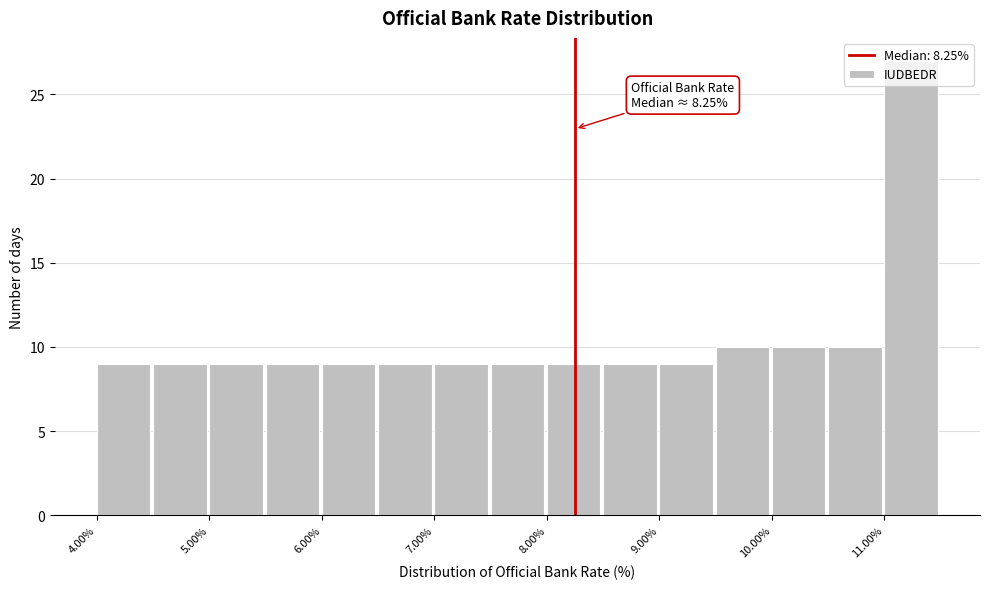

Over which range of the x-axis is the bar tallest?

11.0 to 11.5